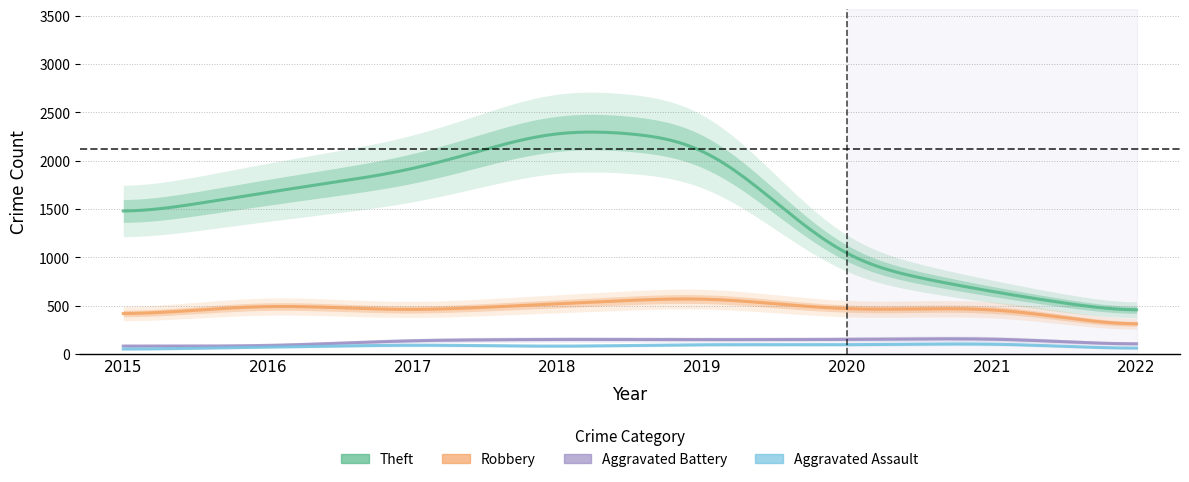

Is this an area chart (filled region under the line)?

No